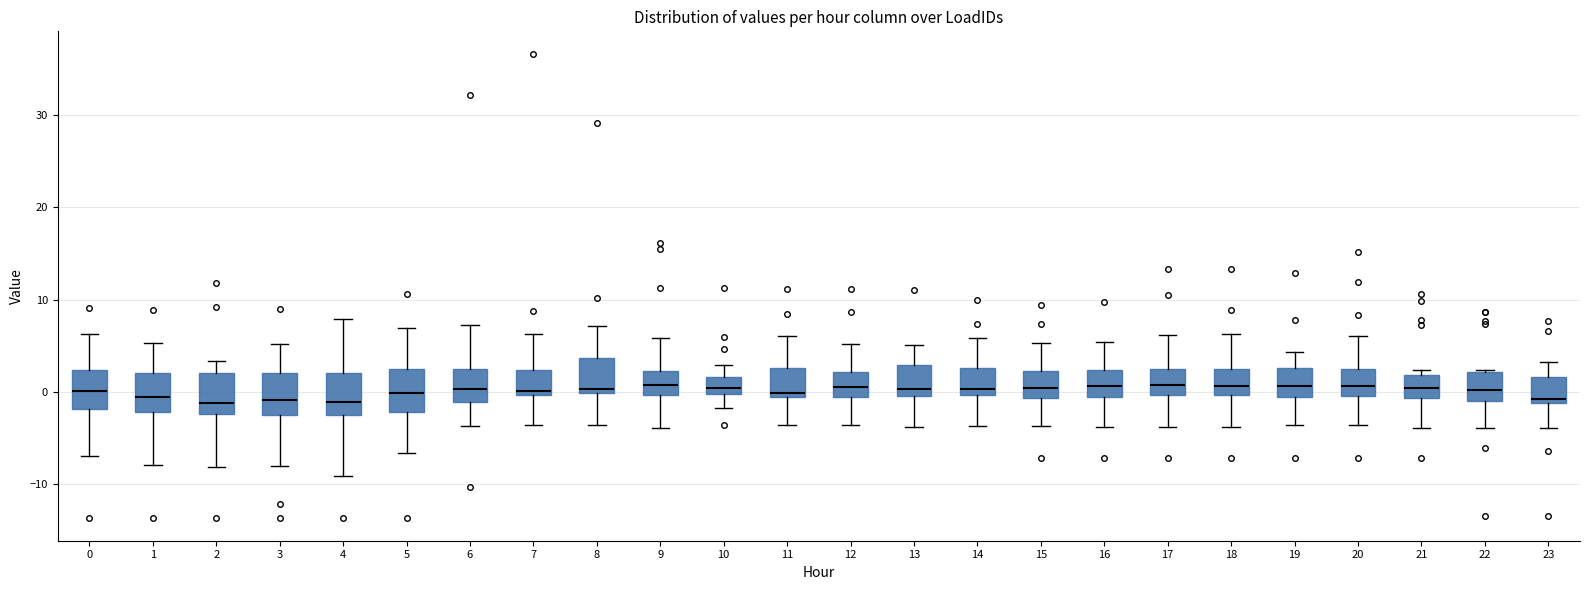

Reading left to right, read every box against the y-axis: the position of its median line, the range the box covers, and the ends of its whiskers. The values are not printed on the chart, so give them approximately, as read against the axis.

0: median 0, box -2 to 2, whiskers -7 to 6
1: median -1, box -2 to 2, whiskers -8 to 5
2: median -1, box -2 to 2, whiskers -8 to 3
3: median -1, box -2 to 2, whiskers -8 to 5
4: median -1, box -2 to 2, whiskers -9 to 8
5: median 0, box -2 to 3, whiskers -7 to 7
6: median 0, box -1 to 3, whiskers -4 to 7
7: median 0 (just above the box's lower edge), box 0 to 2, whiskers -4 to 6
8: median 0 (just above the box's lower edge), box 0 to 4, whiskers -4 to 7
9: median 1, box 0 to 2, whiskers -4 to 6
10: median 0 (just above the box's lower edge), box 0 to 2, whiskers -2 to 3
11: median 0, box -1 to 3, whiskers -4 to 6
12: median 0, box -1 to 2, whiskers -4 to 5
13: median 0 (just above the box's lower edge), box 0 to 3, whiskers -4 to 5
14: median 0 (just above the box's lower edge), box 0 to 3, whiskers -4 to 6
15: median 0, box -1 to 2, whiskers -4 to 5
16: median 1, box -1 to 2, whiskers -4 to 5
17: median 1, box 0 to 3, whiskers -4 to 6
18: median 1, box 0 to 3, whiskers -4 to 6
19: median 1, box -1 to 3, whiskers -4 to 4
20: median 1, box 0 to 2, whiskers -4 to 6
21: median 0, box -1 to 2, whiskers -4 to 2 (just above the box's upper edge)
22: median 0, box -1 to 2, whiskers -4 to 2
23: median -1 (just above the box's lower edge), box -1 to 2, whiskers -4 to 3